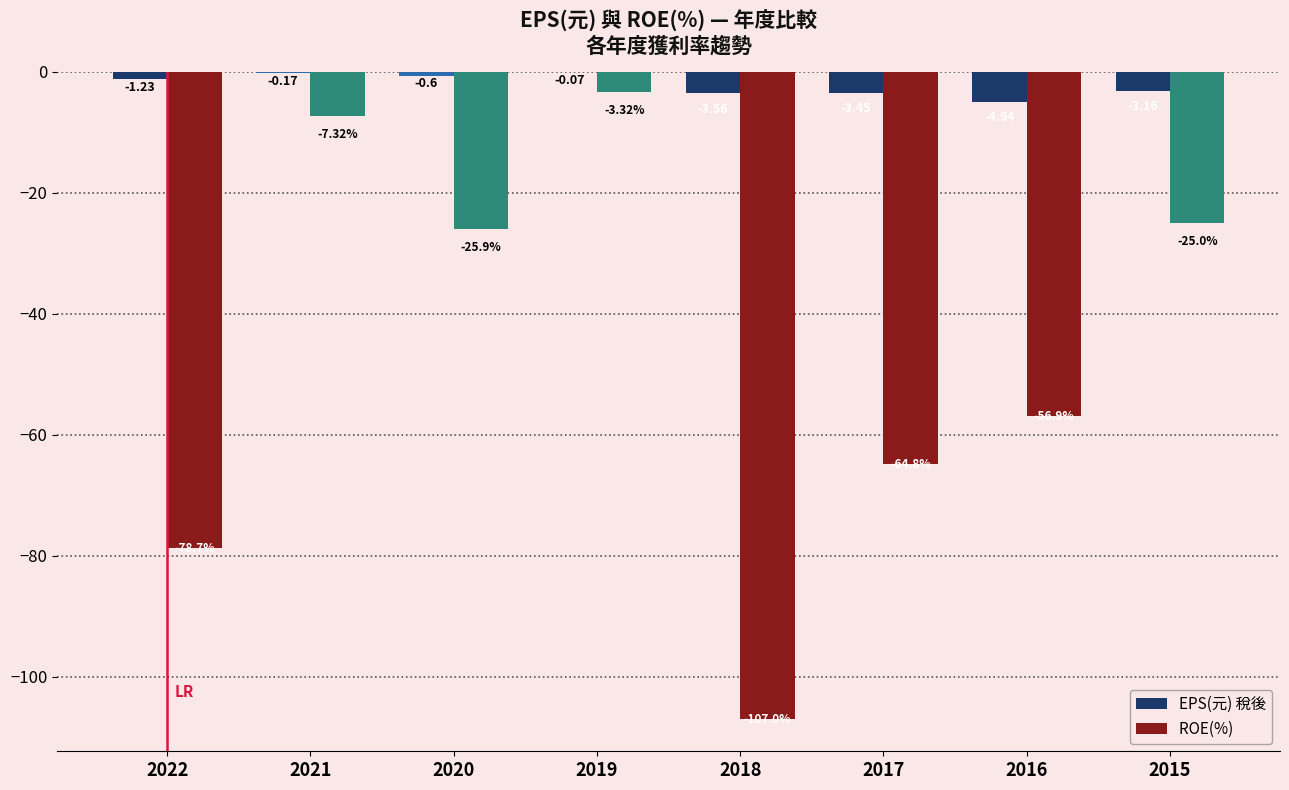

What is the total value across all series at 2020?

-26.5